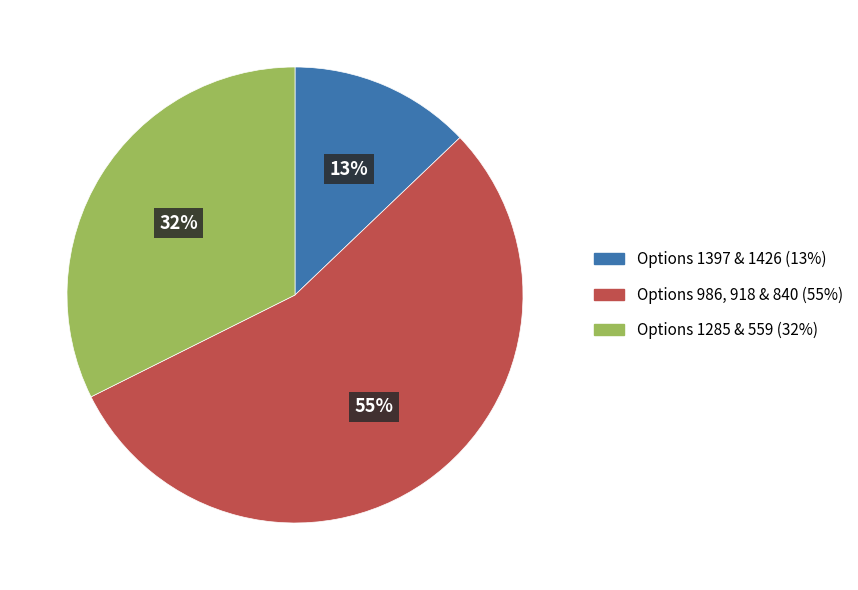

Is there any slice that represents more than half of the pie?

Yes